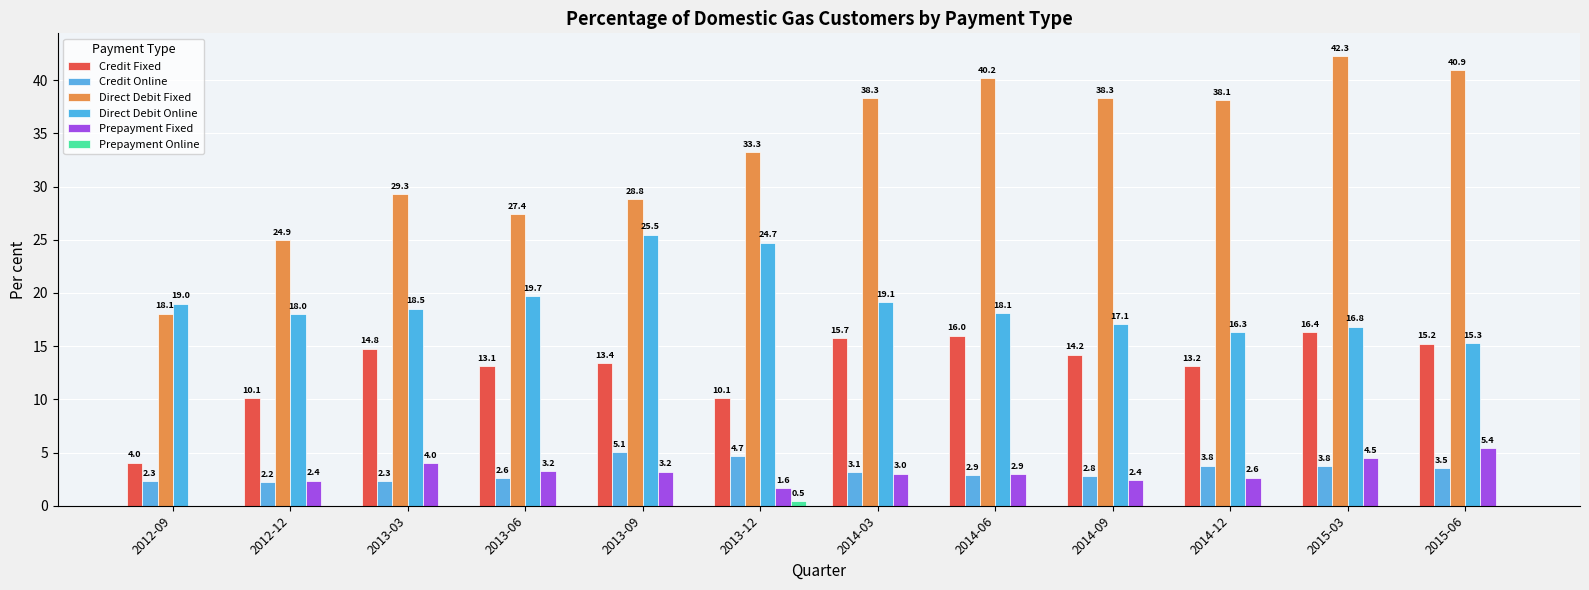

Rank the series at 2015-06 from lowest to highest value.

Prepayment Online, Credit Online, Prepayment Fixed, Credit Fixed, Direct Debit Online, Direct Debit Fixed